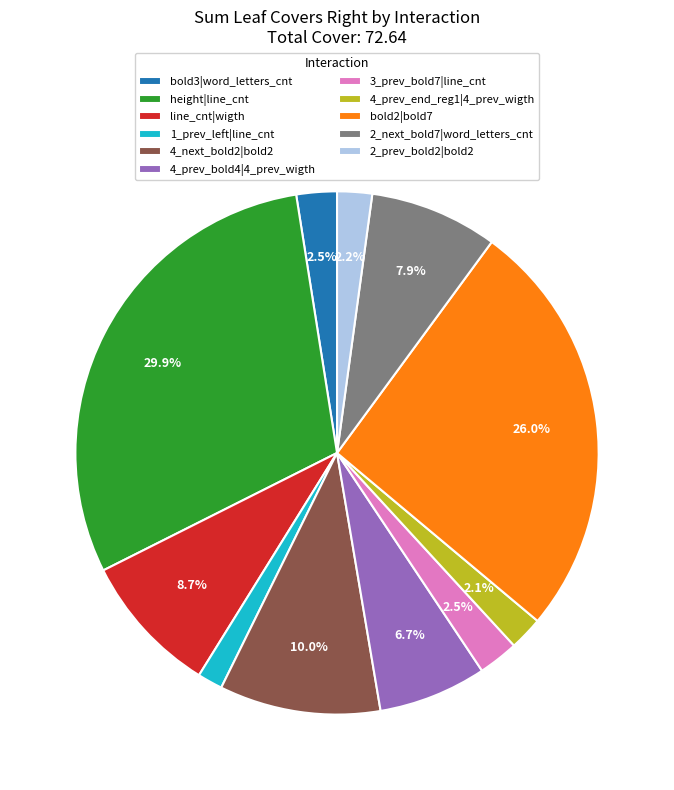

Is the sum of 3_prev_bold7|line_cnt and height|line_cnt greater than half?

No